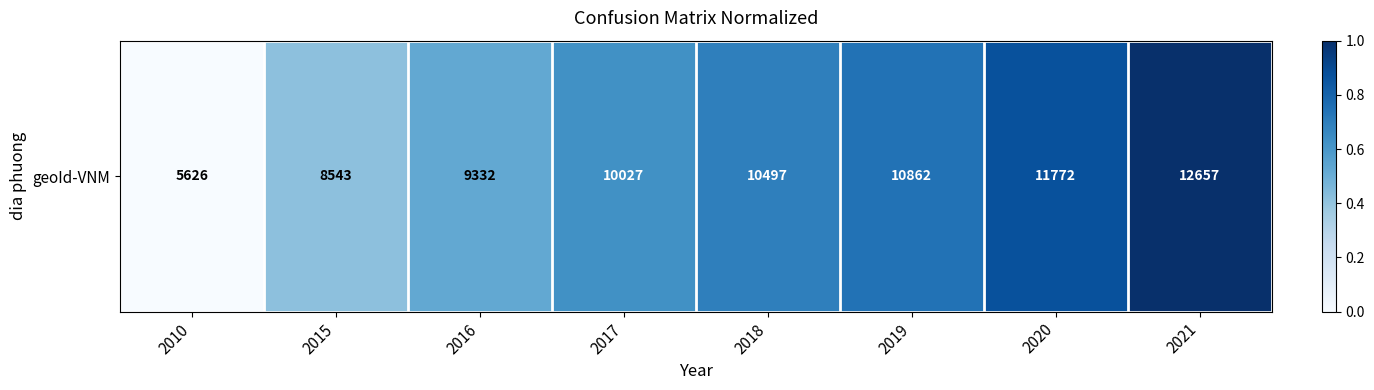

List the labels in order of value, smallest first.

2010, 2015, 2016, 2017, 2018, 2019, 2020, 2021